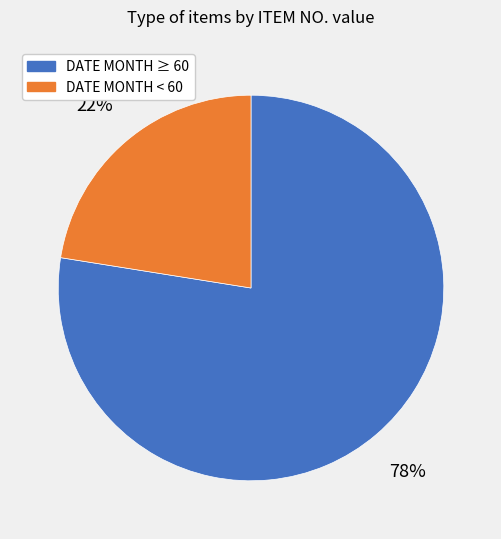

To the nearest percent, what is the combined percentage of DATE MONTH ≥ 60 and DATE MONTH < 60?

100%